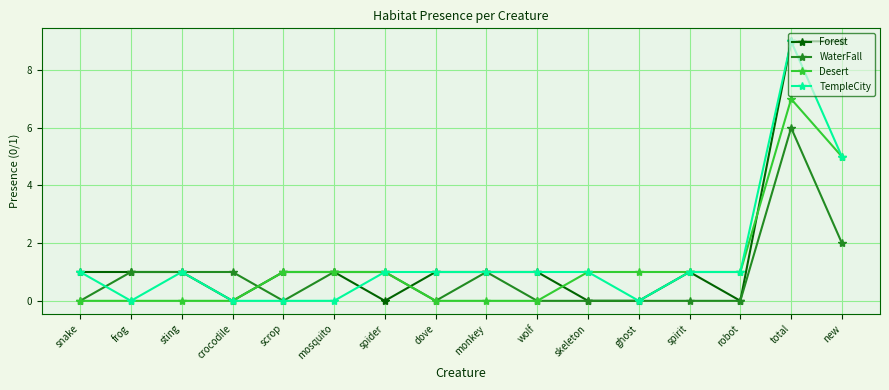

What is the total value across all series at ghost?

1